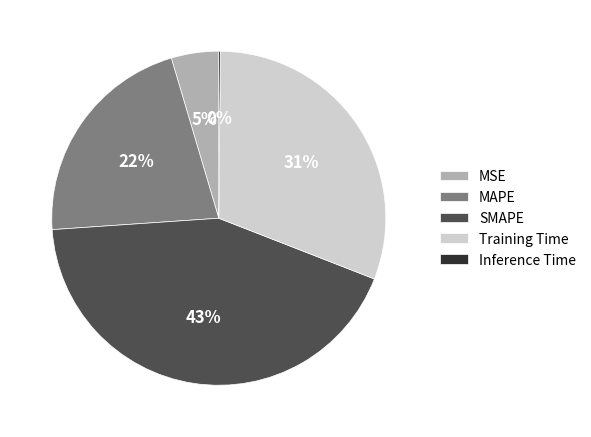

To the nearest percent, what is the difference between the MSE and MAPE slice percentages?

17%